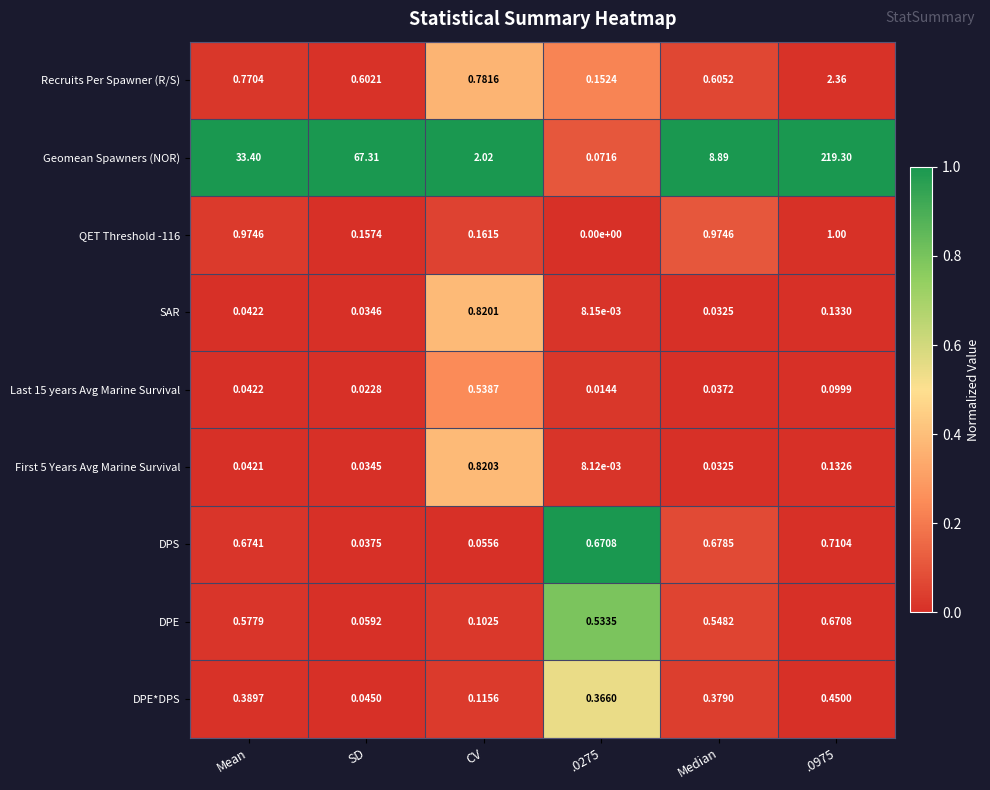

What is the spread (max minus min) of values at .0975?

219.2